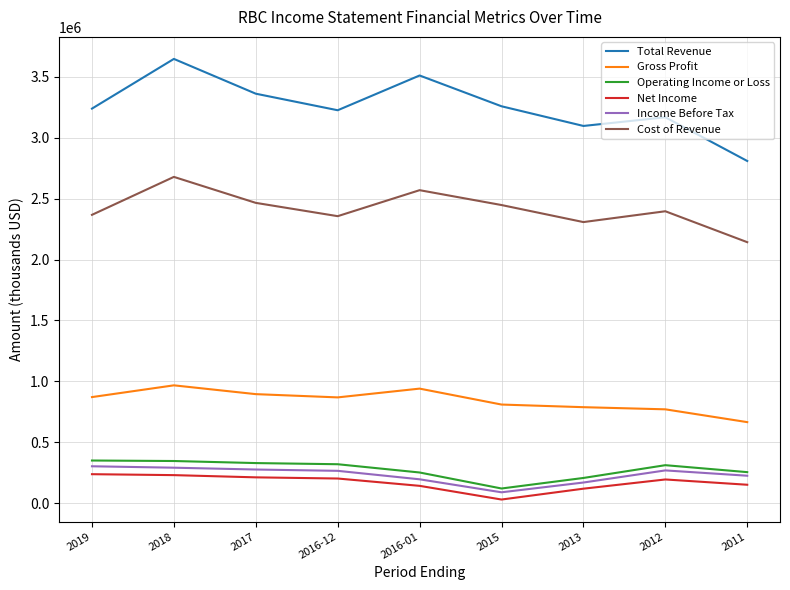

Between 2018 and 2016-12, which series saw the biggest shift?

Total Revenue